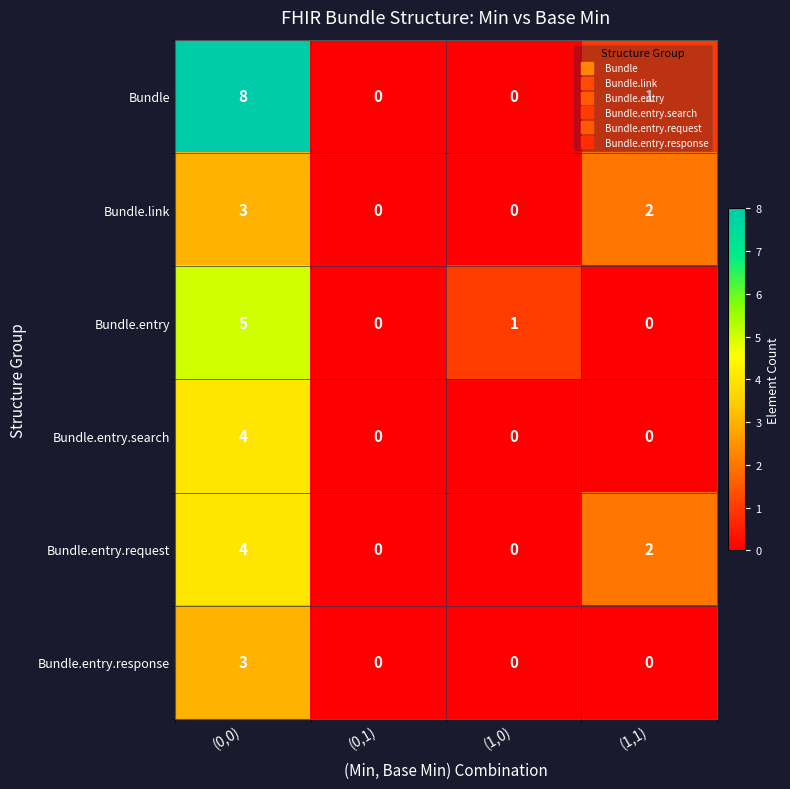

At which label does Bundle.entry.response reach its peak?

(0,0)